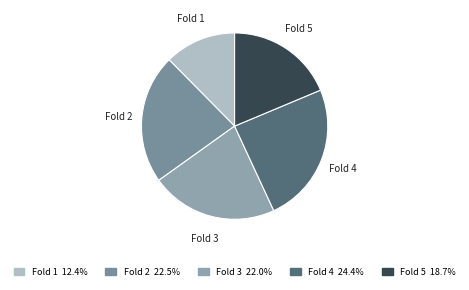

Count the number of slices in the pie.

5